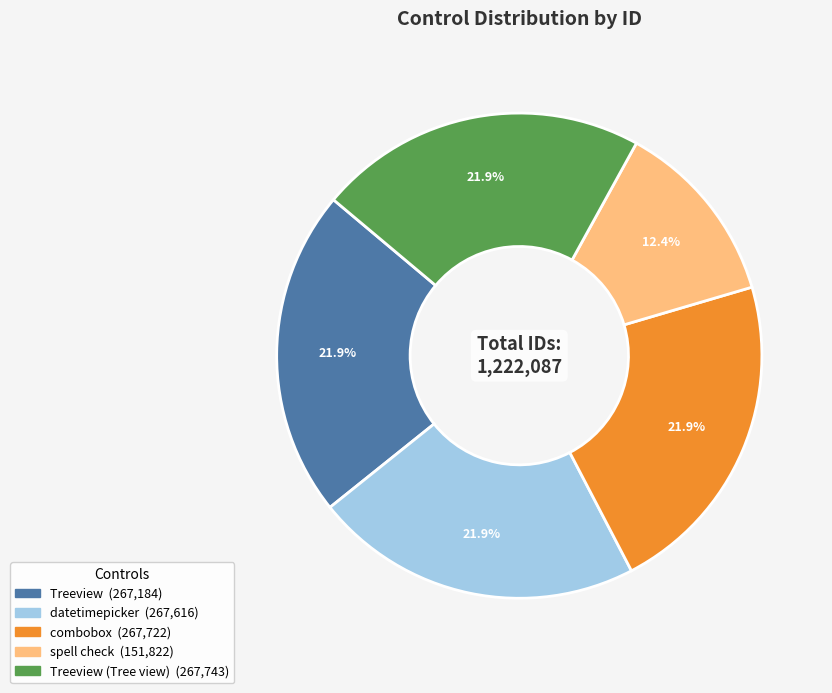

Is there any slice that represents more than half of the pie?

No